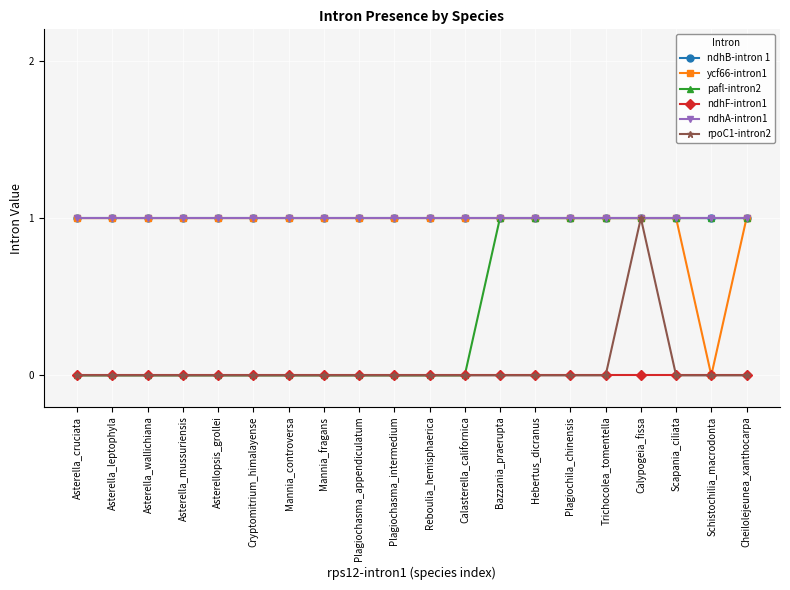

True or false: pafl-intron2 and ndhA-intron1 intersect in this chart.

False